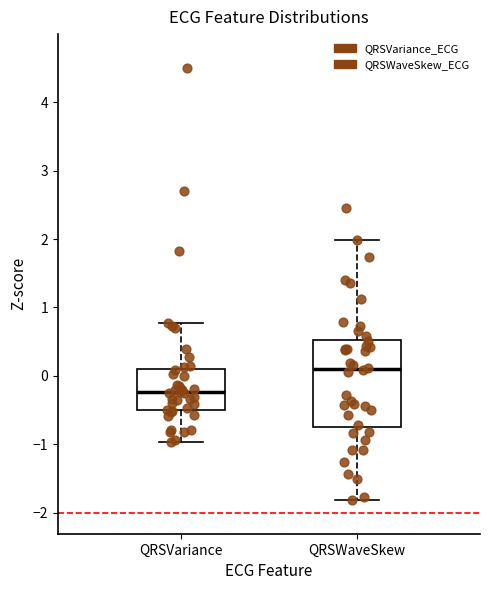

Which box has the lowest median line?

QRSVariance